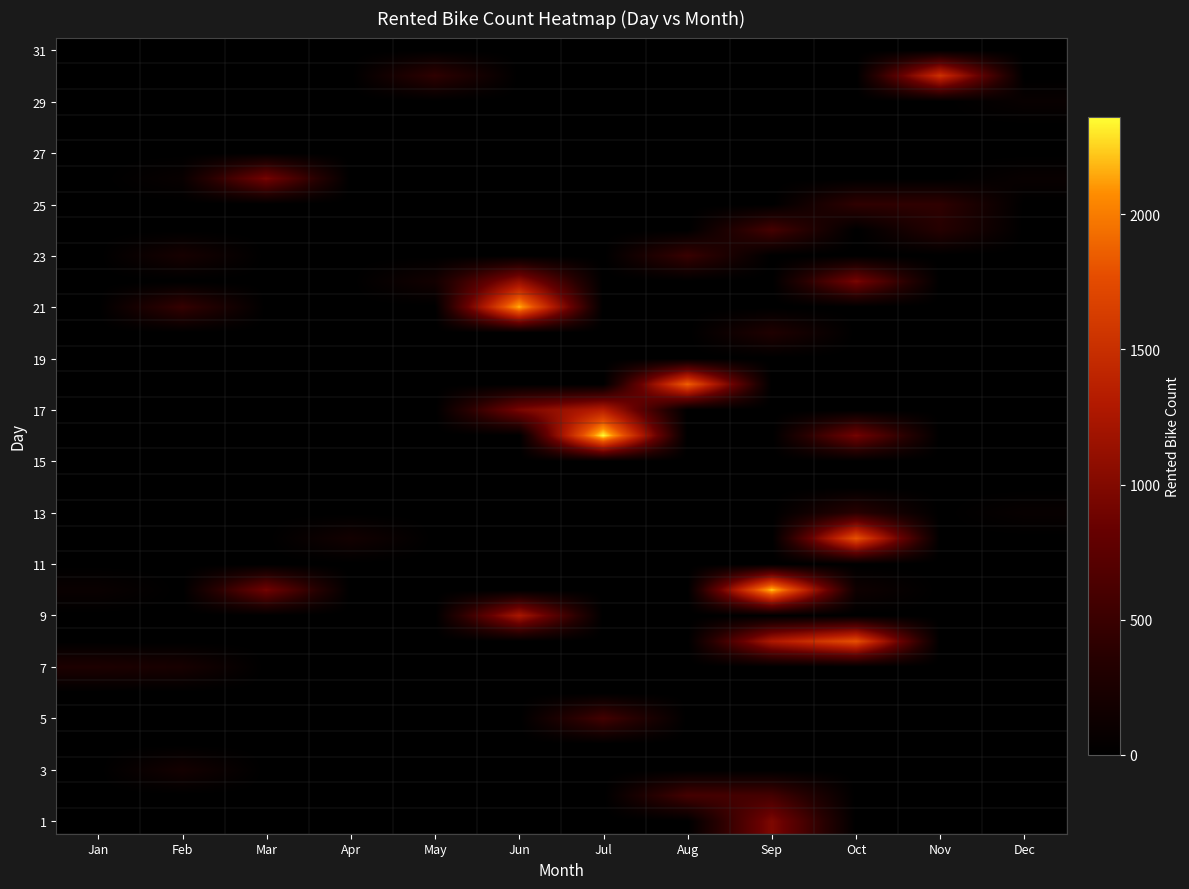

How many distinct data groups are displayed?

31